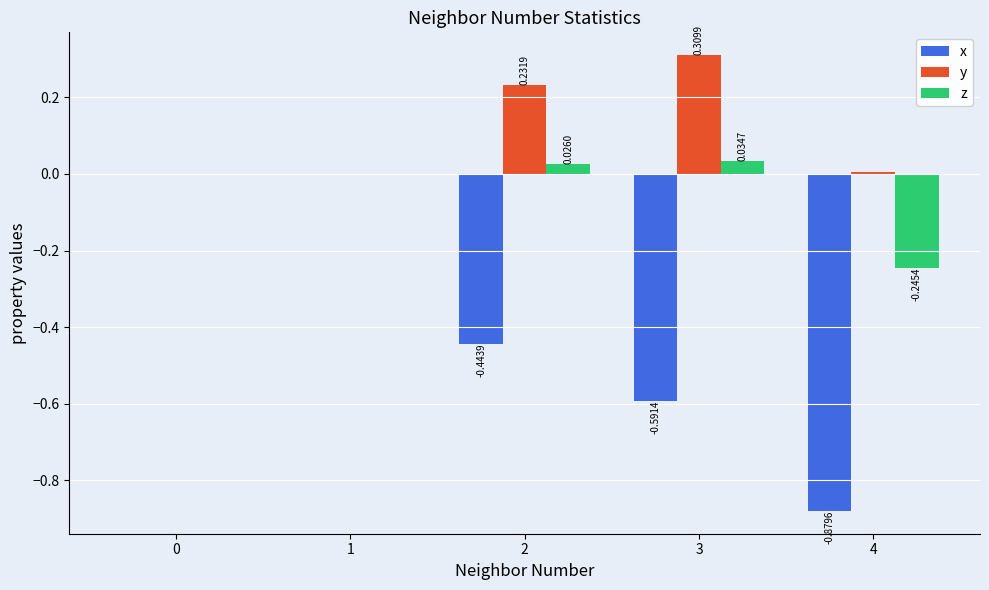

Is the value of z at 2 greater than the value of y at 0?

Yes